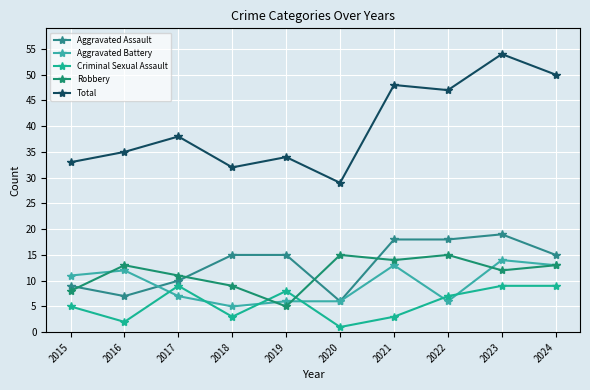

Which has a higher value, 2016 or 2017?

2017